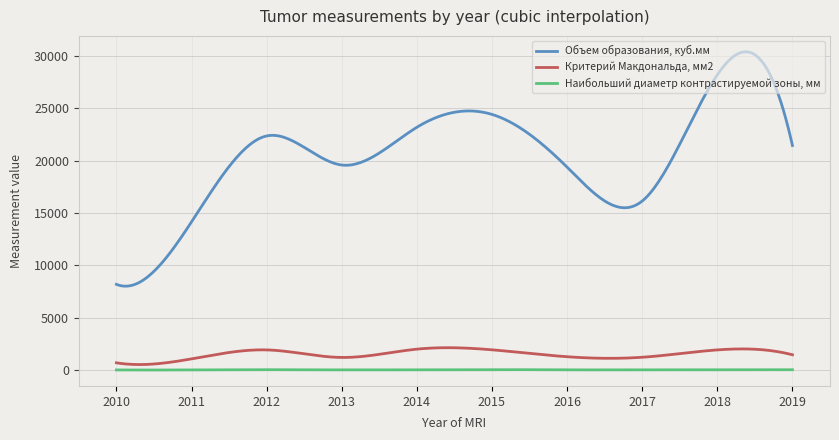

Which series has the largest total across all categories?

Объем образования, куб.мм